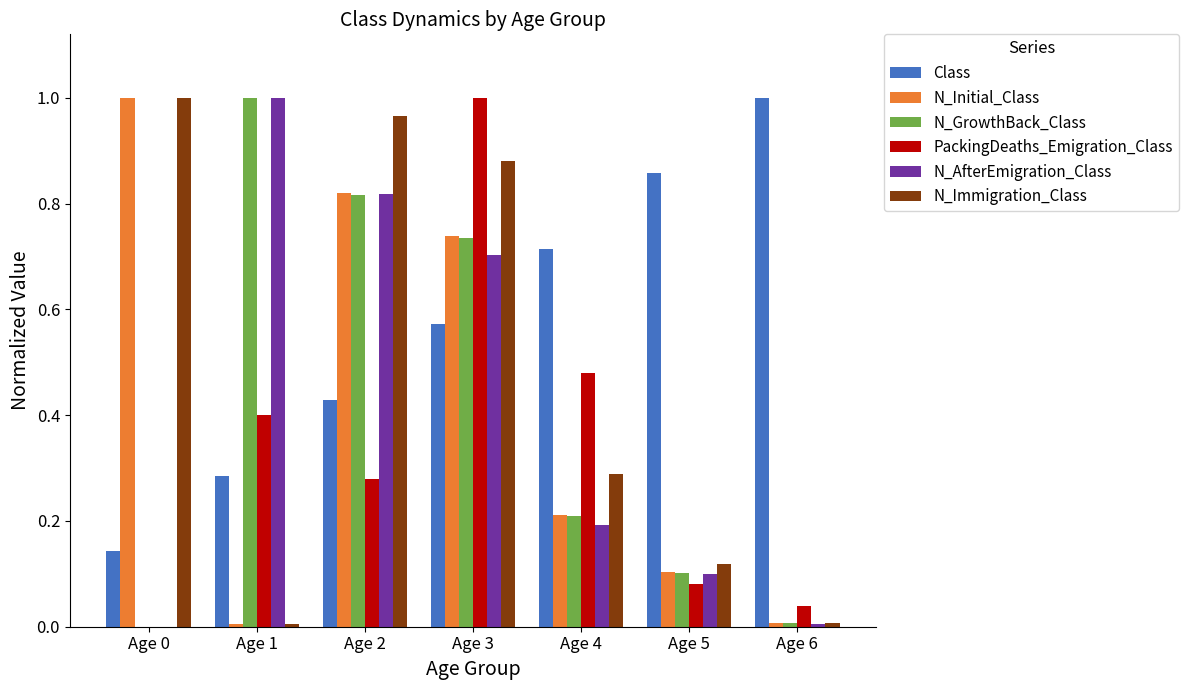

The value of Class at Age 2 is 0.4. True or false?

True